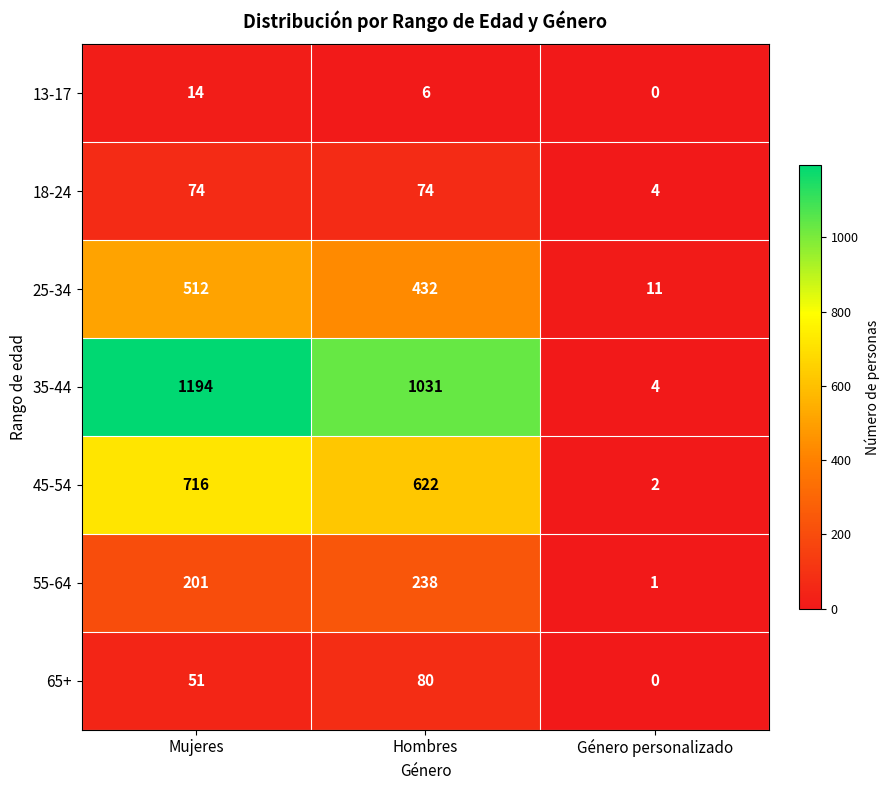

Where is 55-64 nearest to the value 119?

Mujeres